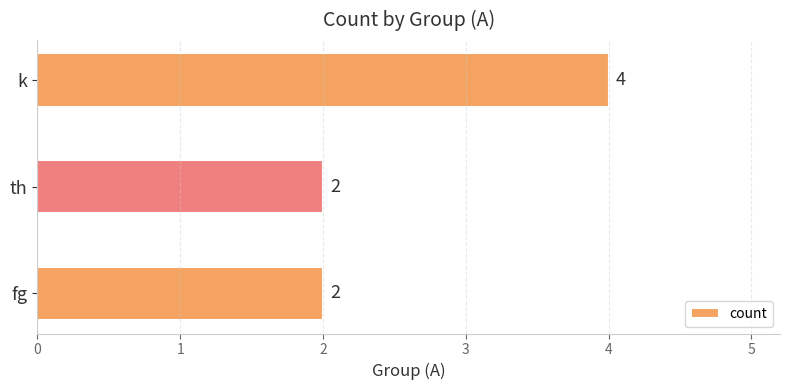

How many distinct data groups are displayed?

1